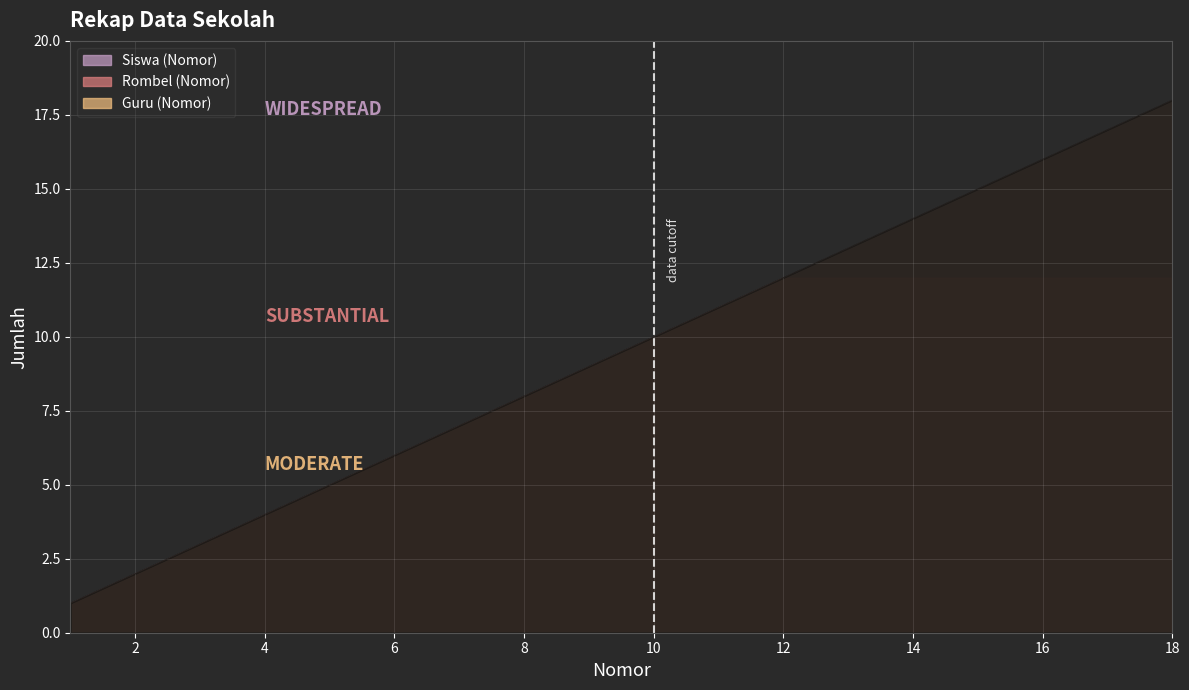

What are all the series names shown in the legend?

Siswa (Nomor), Rombel (Nomor), Guru (Nomor)